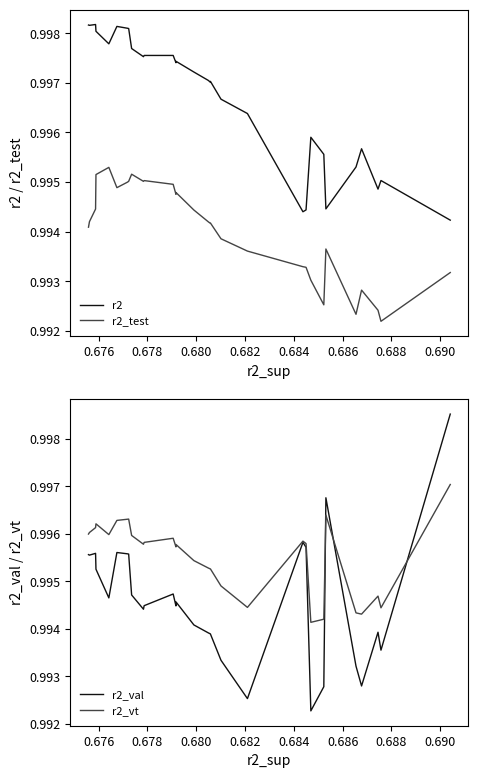

Does the chart have visible grid lines?

No